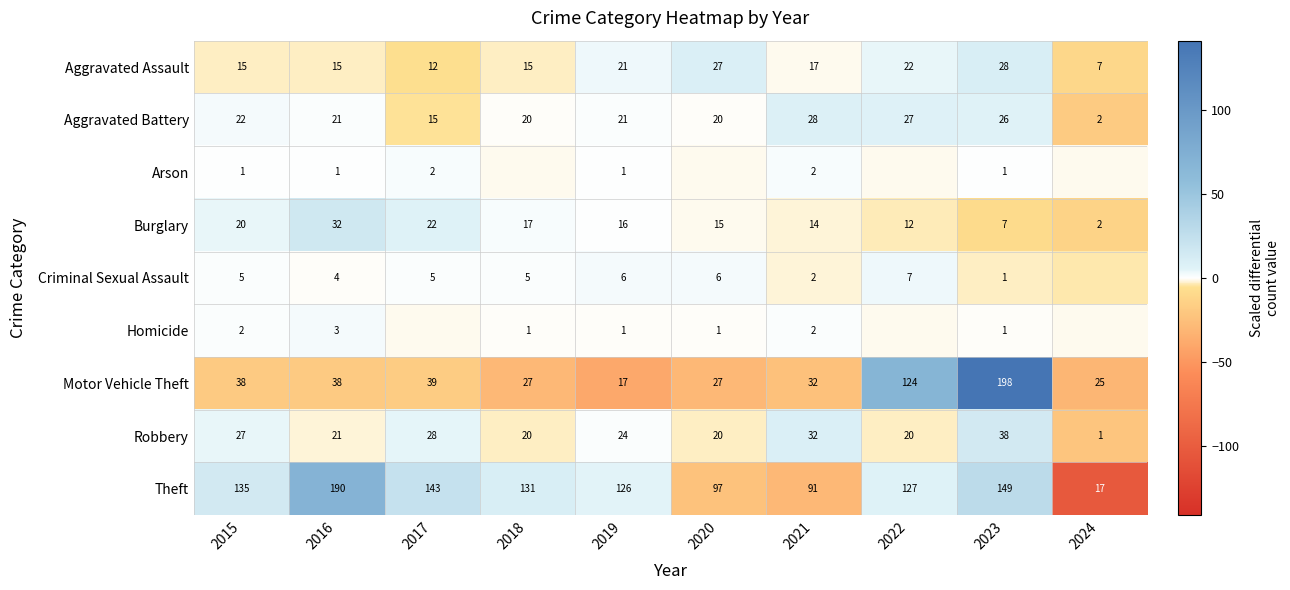

What is the minimum value for Aggravated Battery?

2.0